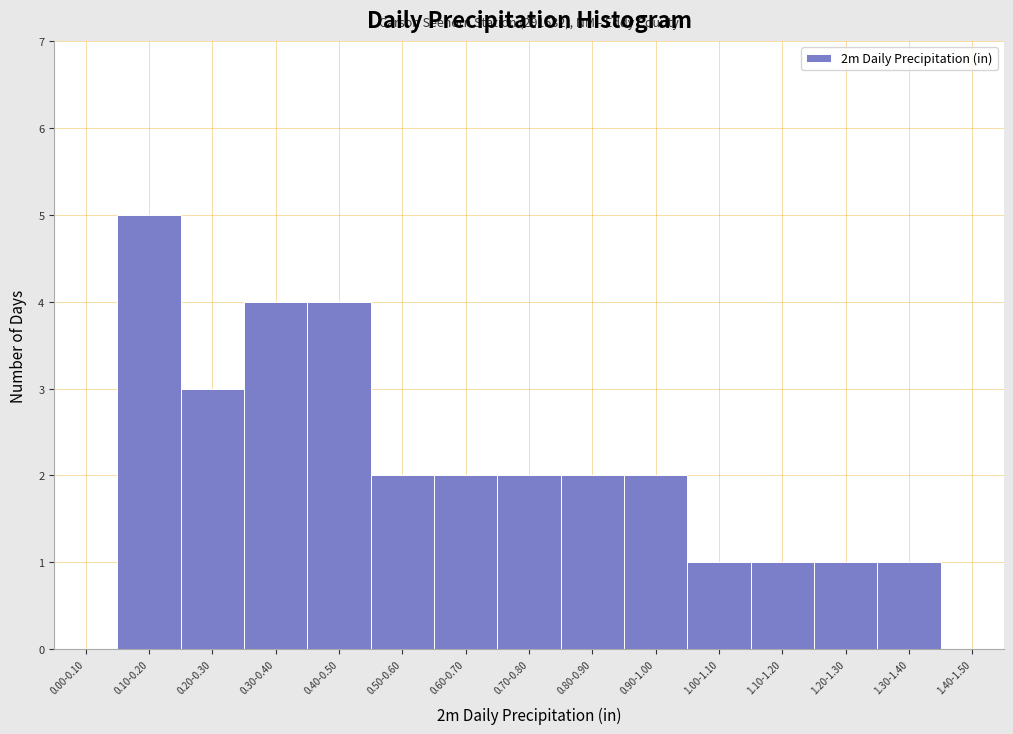

Reading right to left, transcribe all the data shown in this chart.

1.40-1.50=0	1.30-1.40=1	1.20-1.30=1	1.10-1.20=1	1.00-1.10=1	0.90-1.00=2	0.80-0.90=2	0.70-0.80=2	0.60-0.70=2	0.50-0.60=2	0.40-0.50=4	0.30-0.40=4	0.20-0.30=3	0.10-0.20=5	0.00-0.10=0